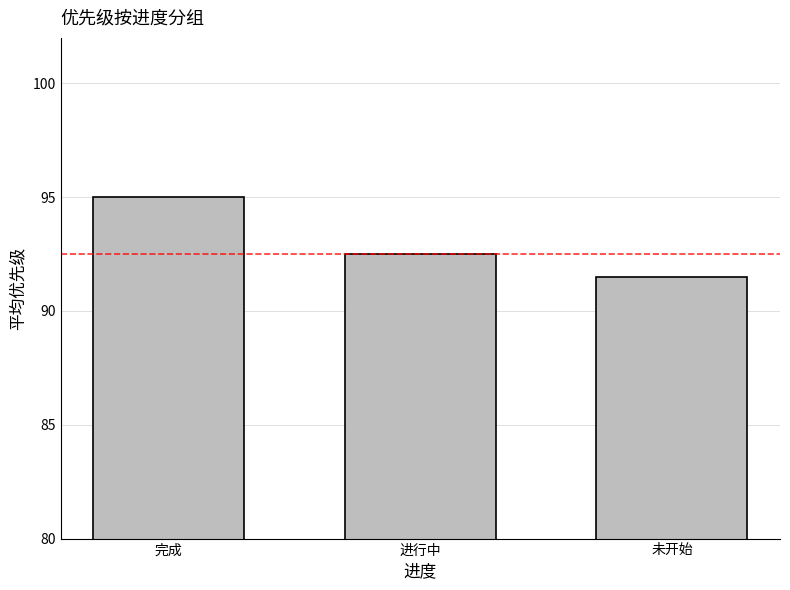

Which has a higher value, 未开始 or 完成?

完成